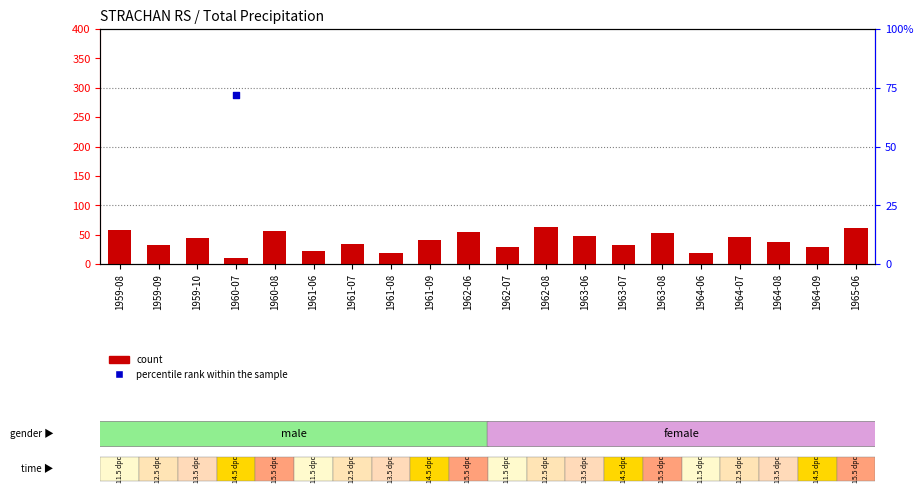

Which series reaches the maximum Y coordinate?

percentile rank within the sample